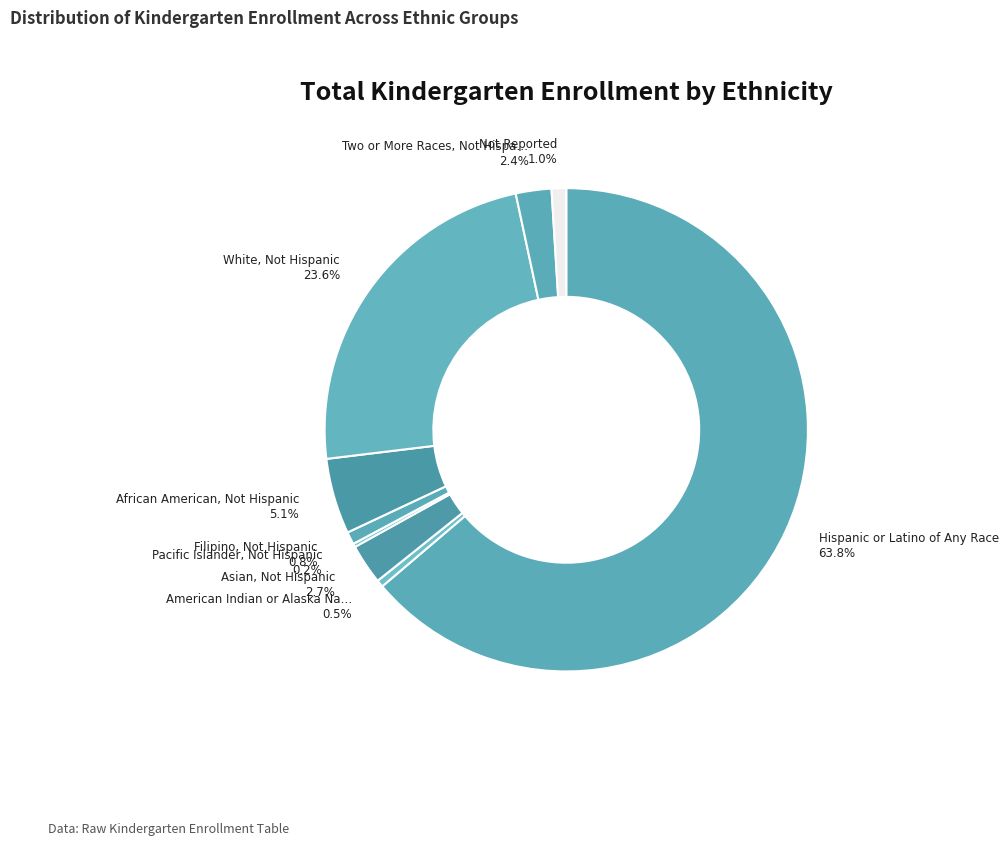

Which category has the biggest portion of the pie?

Hispanic or Latino of Any Race